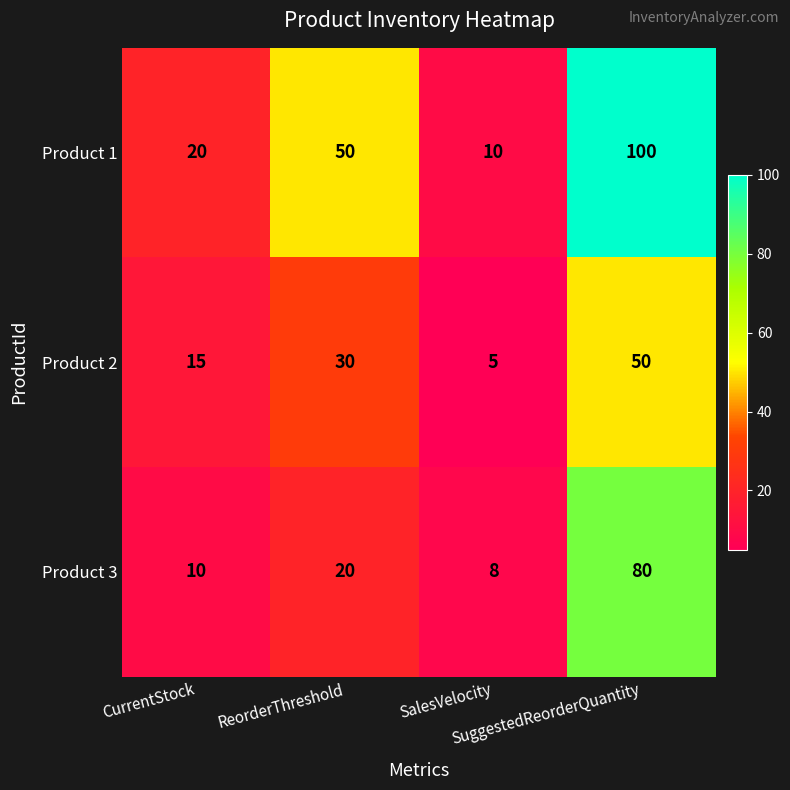

Which series has the largest total across all categories?

Product 1